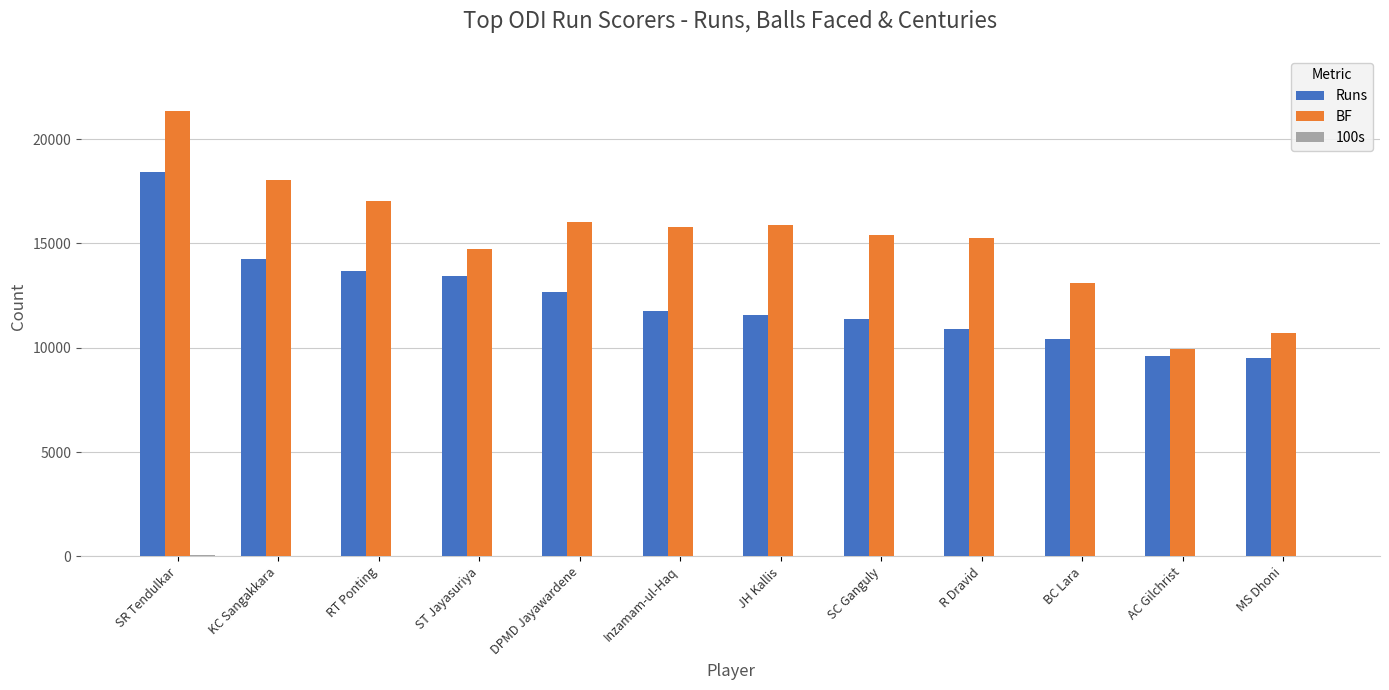

What is the maximum value for Runs?

18426